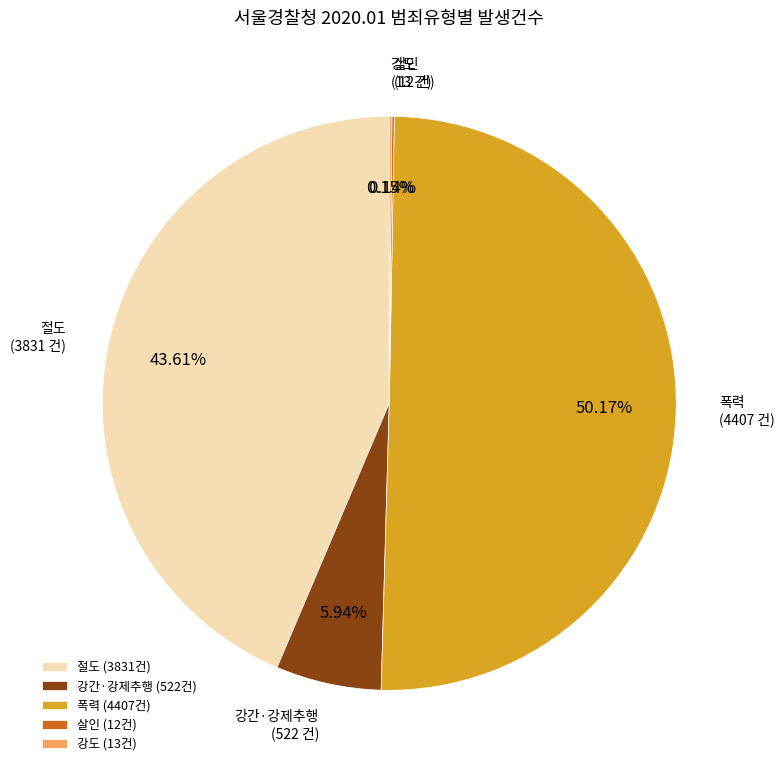

Does 절도 account for over 50% of the chart?

No